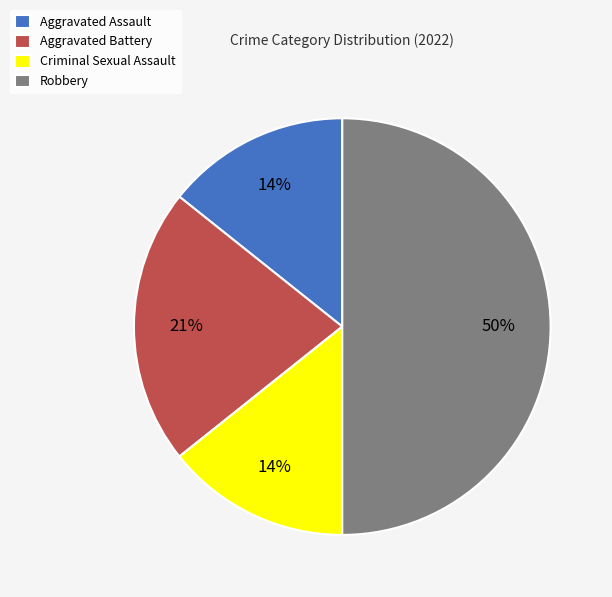

To the nearest percent, what portion does Aggravated Assault represent?

14%